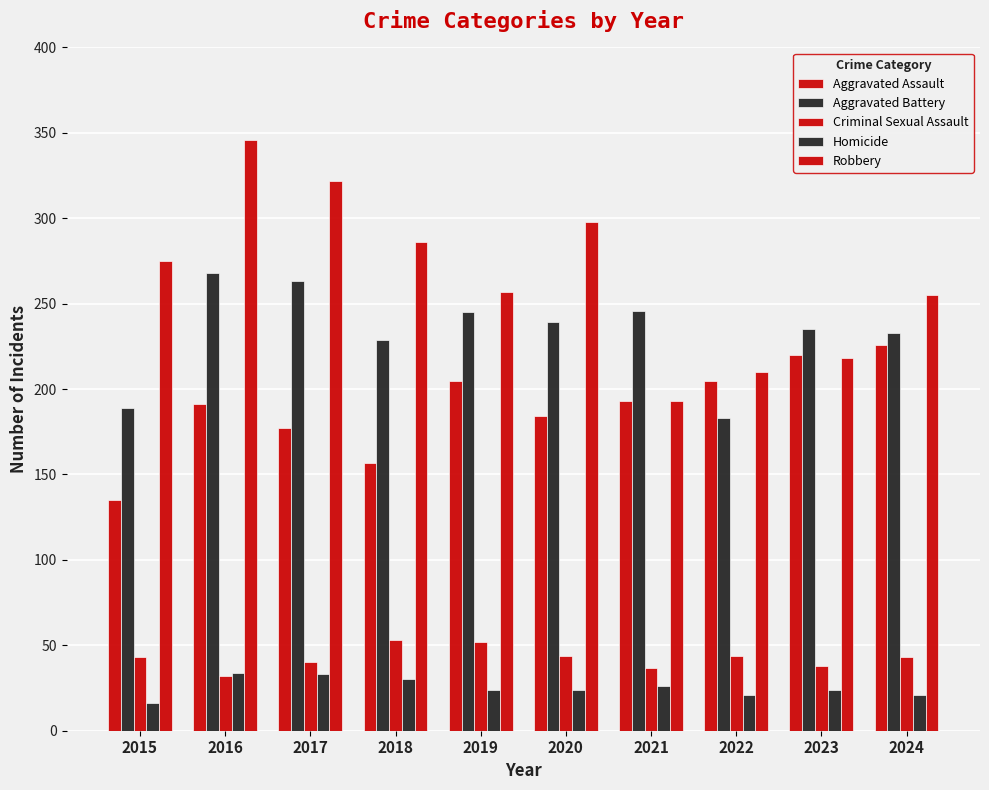

Between 2015 and 2024, which is larger?

2024